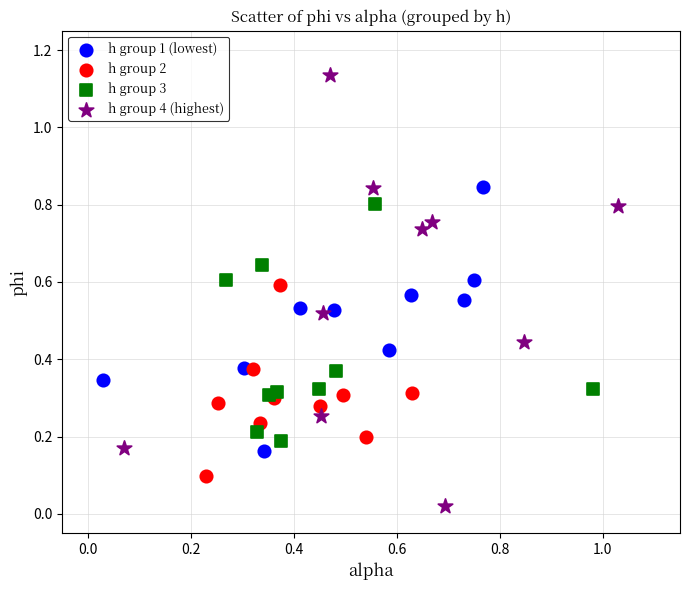

Which series has the largest Y range (max minus min)?

h group 4 (highest)